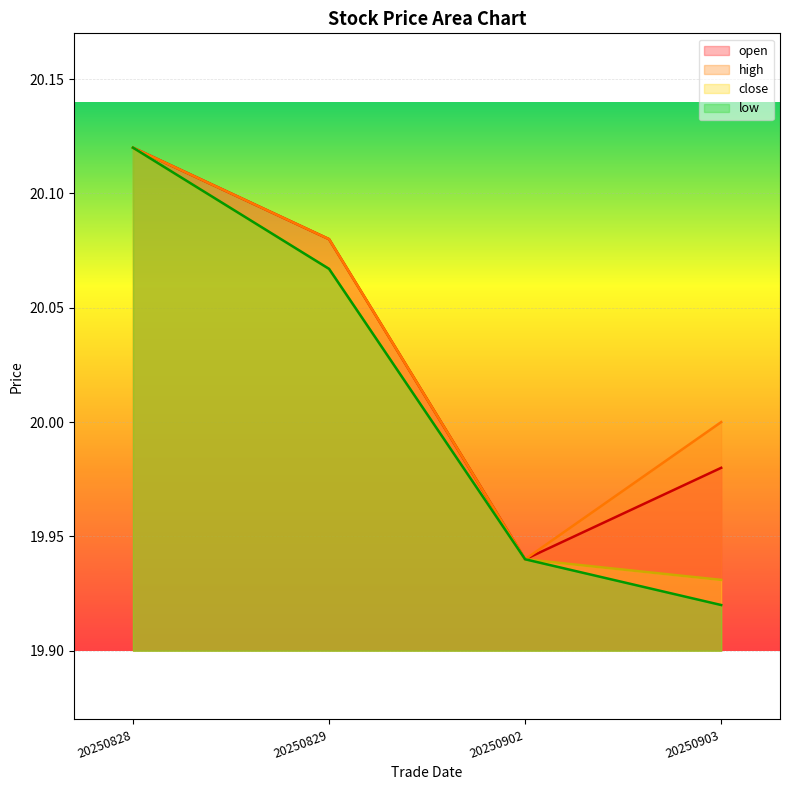

Which series has the largest range (max minus min)?

low